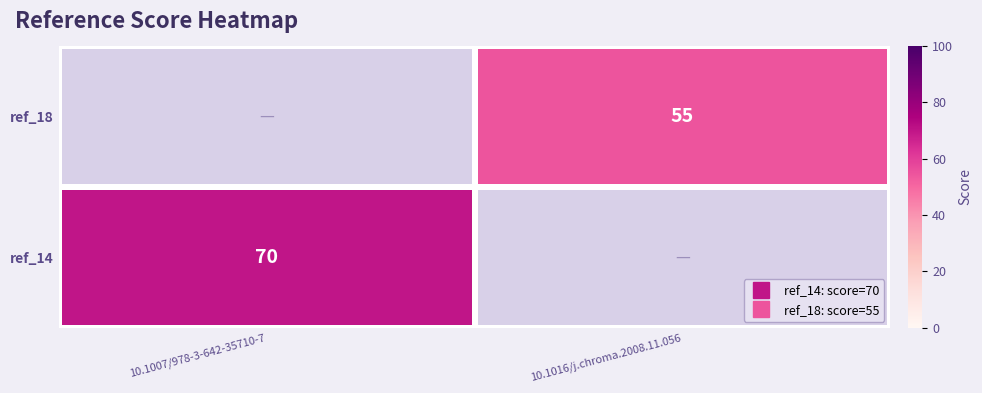

True or false: ref_14 has a value of 41.1 at 10.1007/978-3-642-35710-7.

False